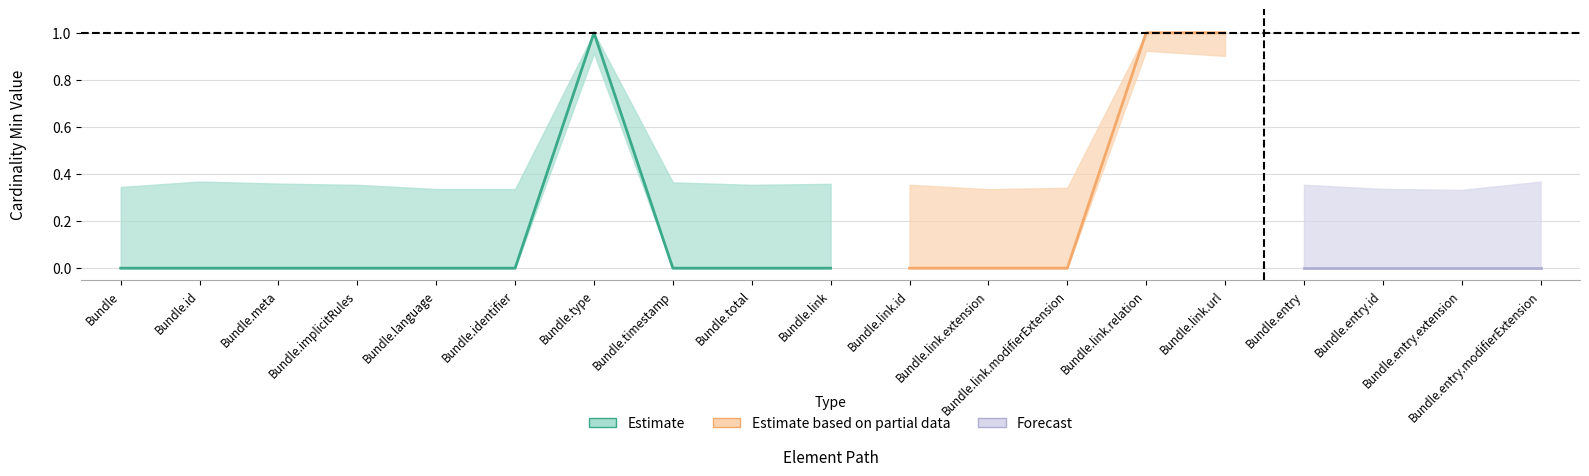

What position from the left is Bundle?

1